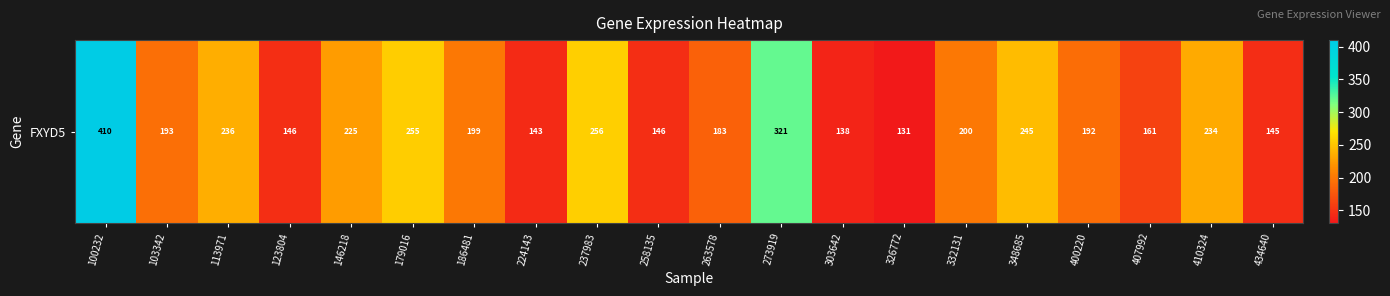

Is it true that the value at 258135 is 230.6?

False